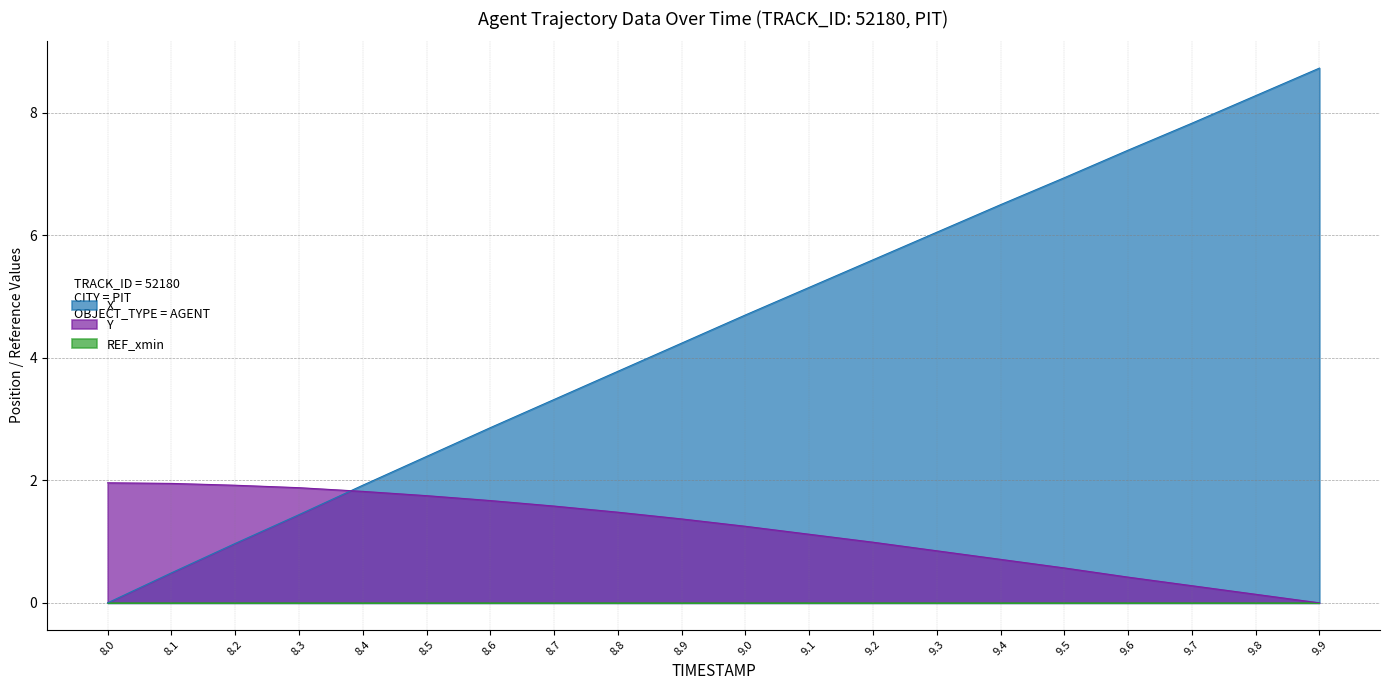

Which series has the largest range (max minus min)?

X